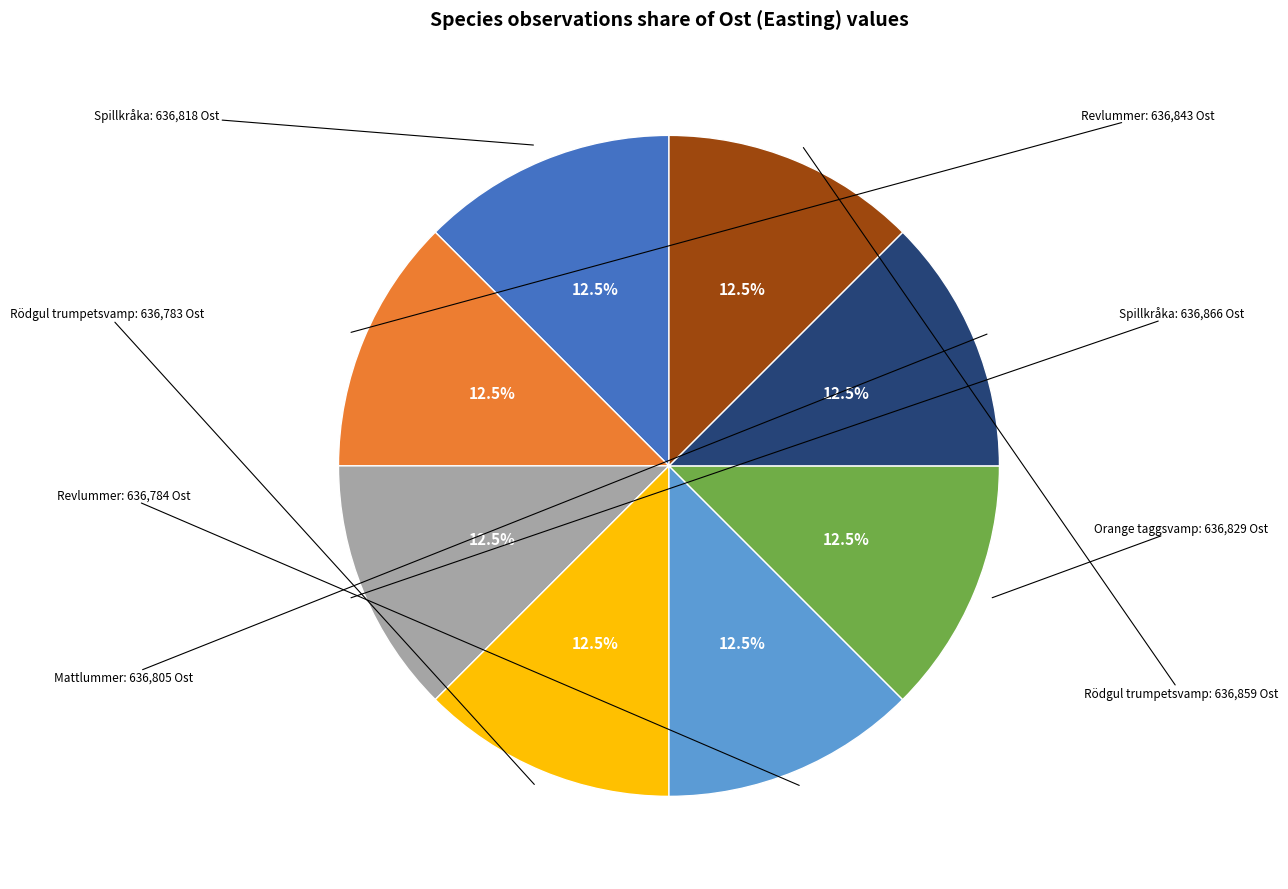

Is there any slice that represents more than half of the pie?

No